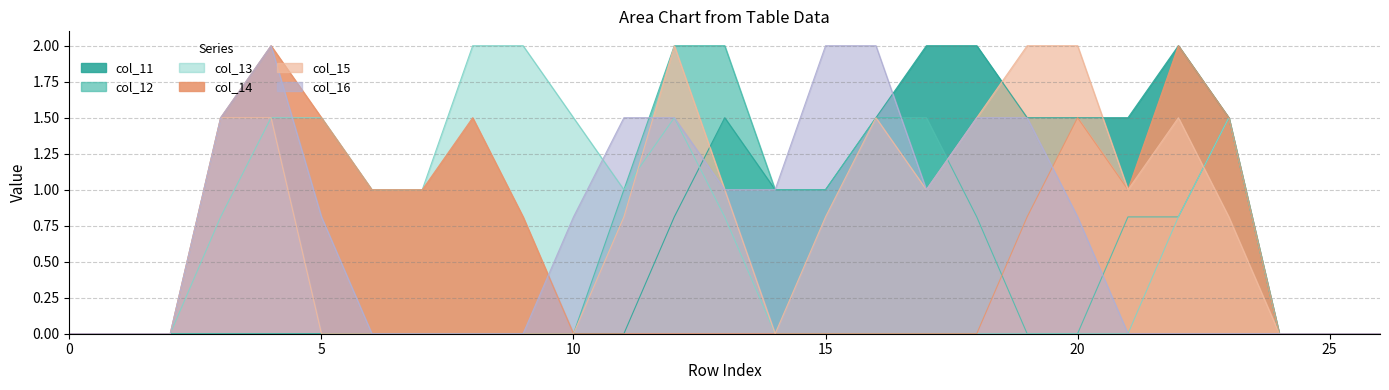

Rank the series by their maximum value, from lowest to highest.

col_11, col_12, col_13, col_14, col_15, col_16